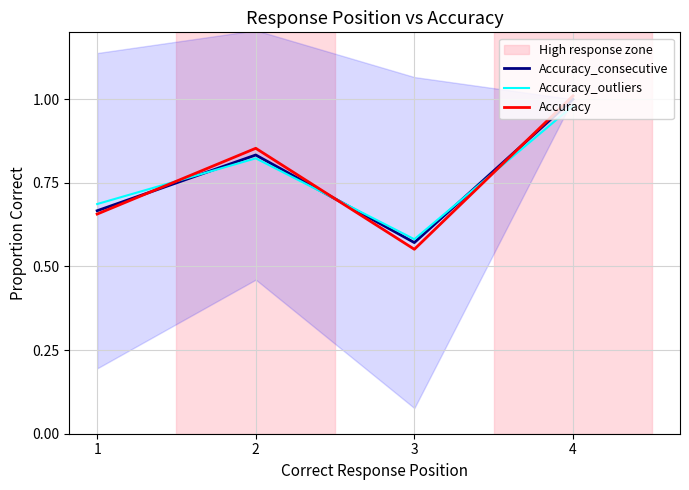

Reading left to right, extract all data points from this chart.

Accuracy_consecutive: 0.7	0.8	0.6	1.0
Accuracy_outliers: 0.7	0.8	0.6	1.0
Accuracy: 0.7	0.9	0.6	1.0